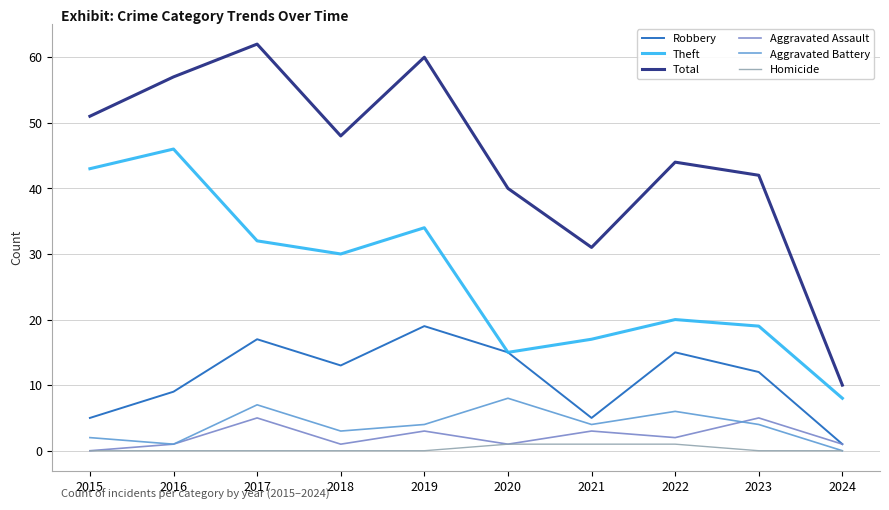

How many series are shown in this chart?

6